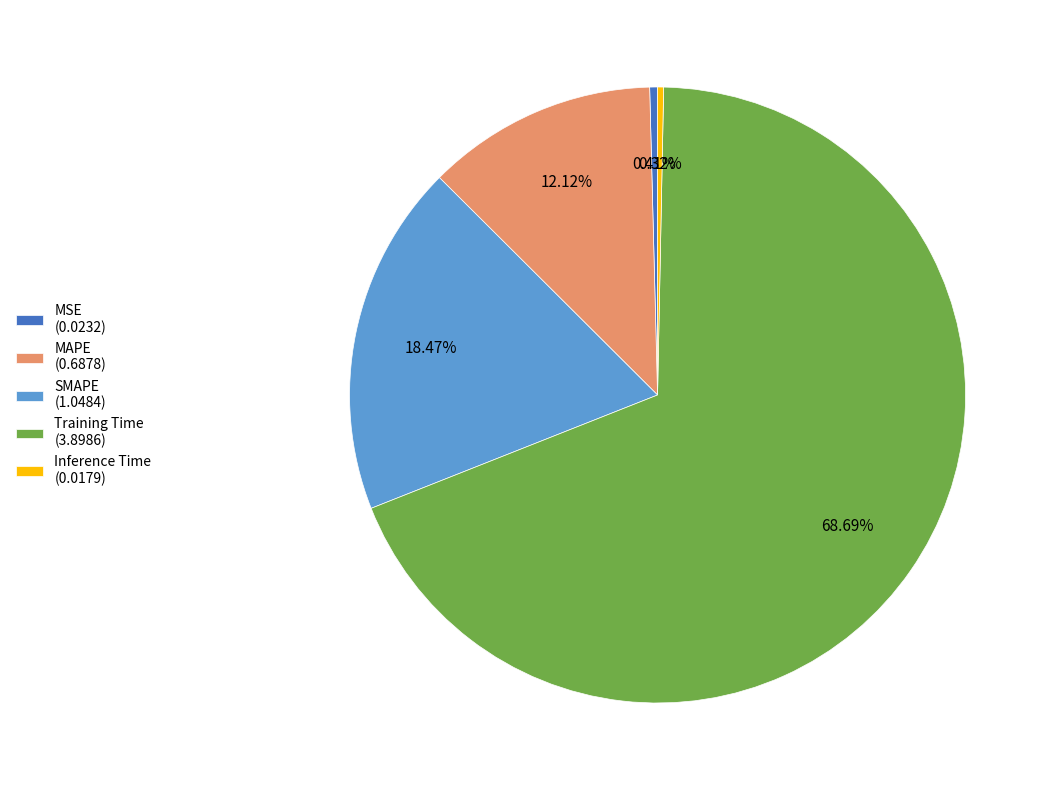

Is Training Time (3.8986) the majority of the pie?

Yes